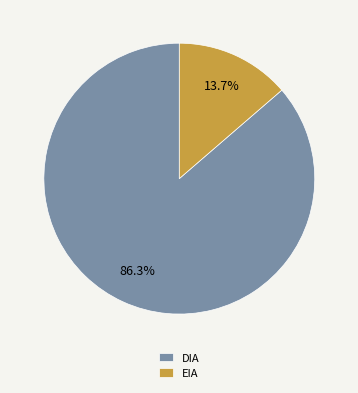

Which slice represents more than half of the pie?

DIA